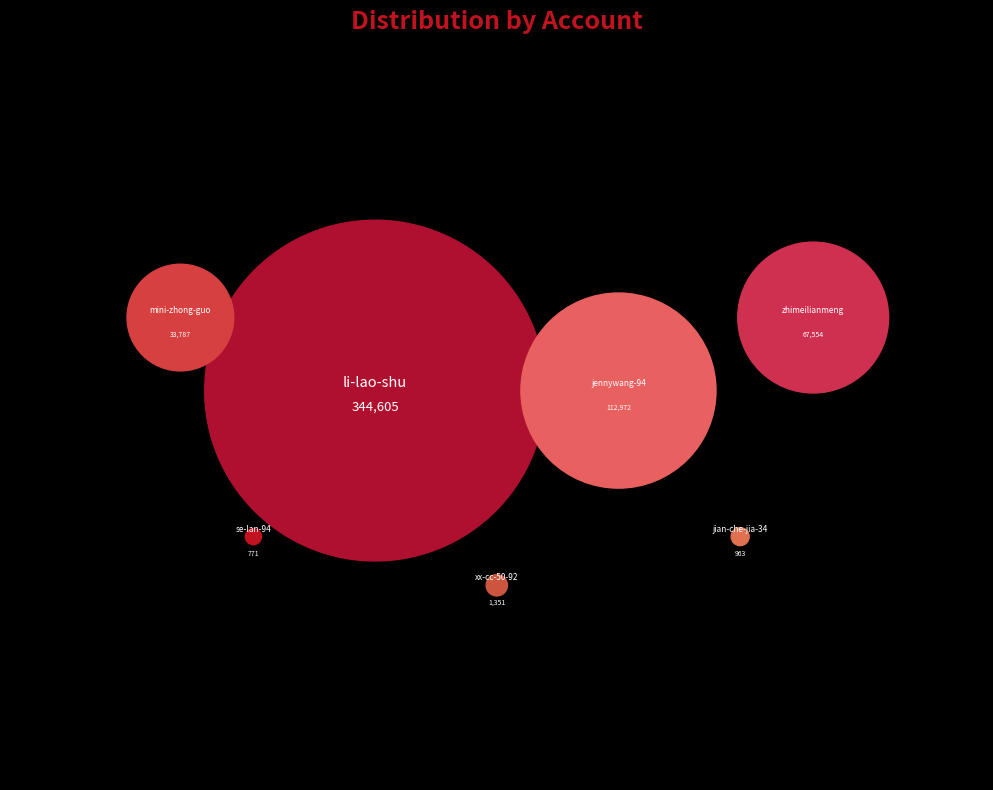

Is it true that mini-zhong-guo is 1% of the pie?

False